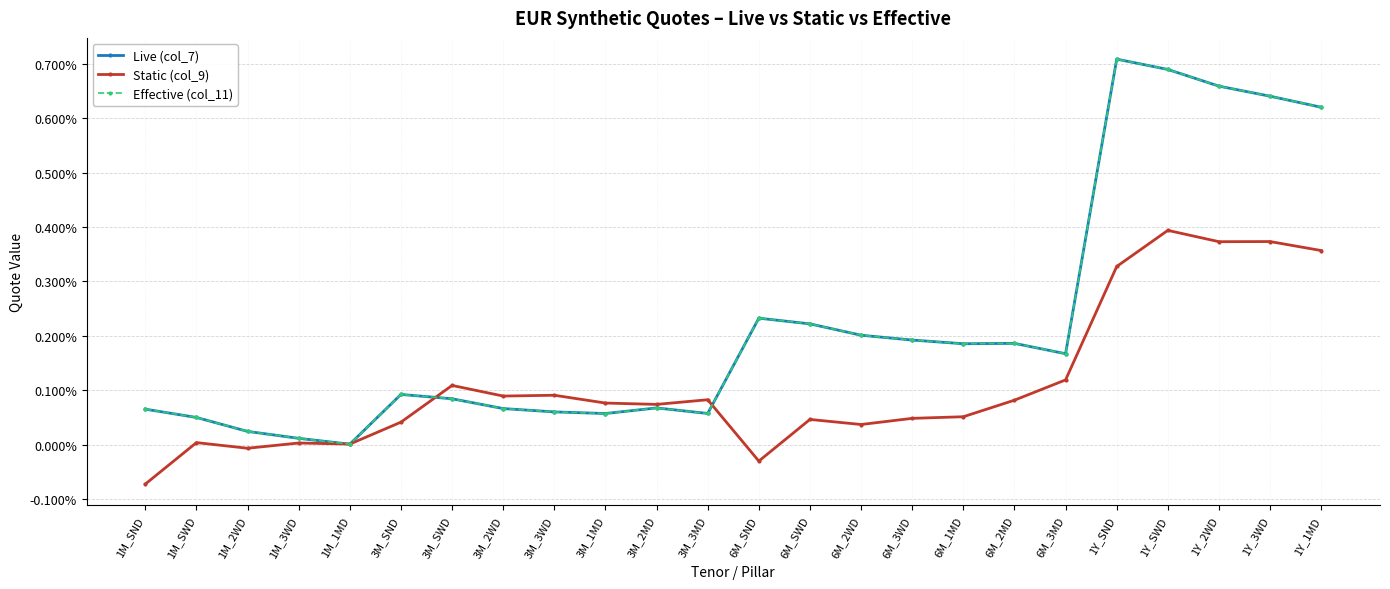

True or false: Effective (col_11) has a value of 0.0 at 1M_SWD.

False